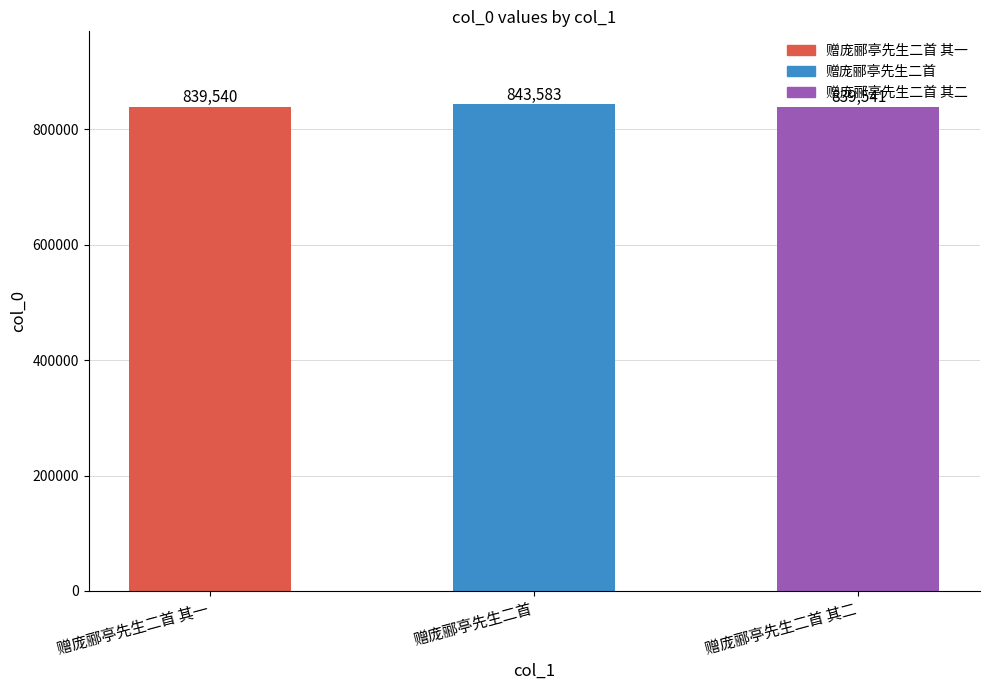

Reading left to right, extract all data points from this chart.

839540	843583	839541